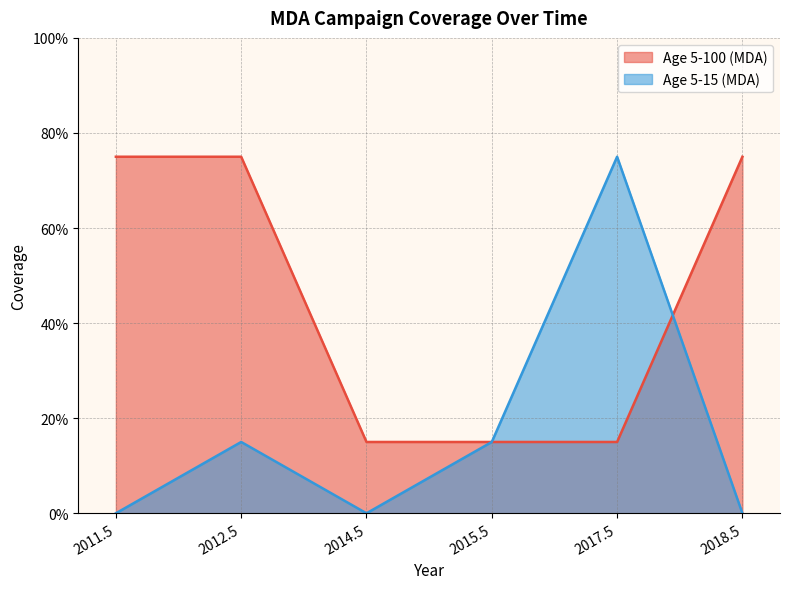

Where do Age 5-15 (MDA) and Age 5-100 (MDA) first cross each other?

2017.5 and 2018.5